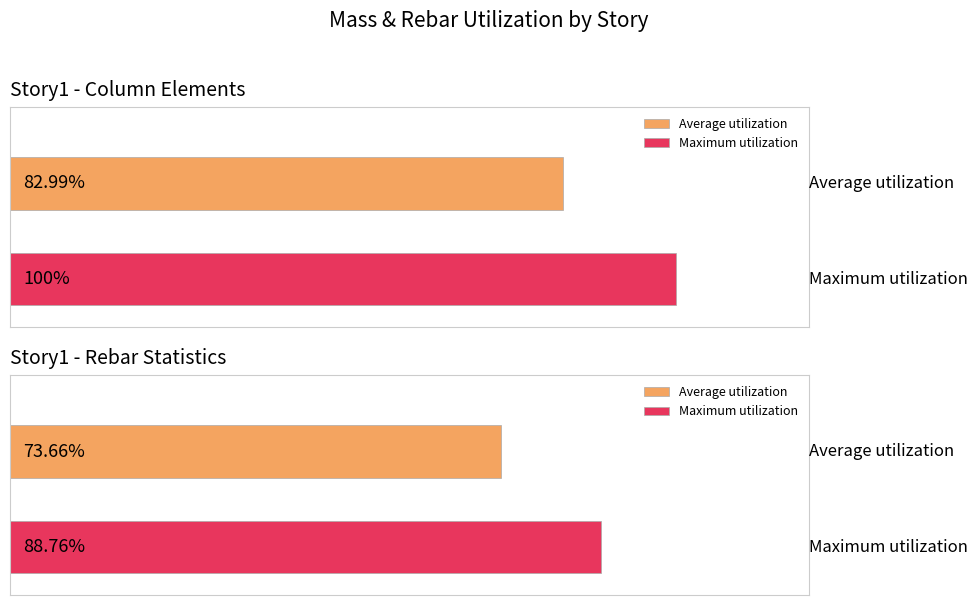

Is it true that Total Mass (kg) equals 2331.4 at Story1-C16?

False